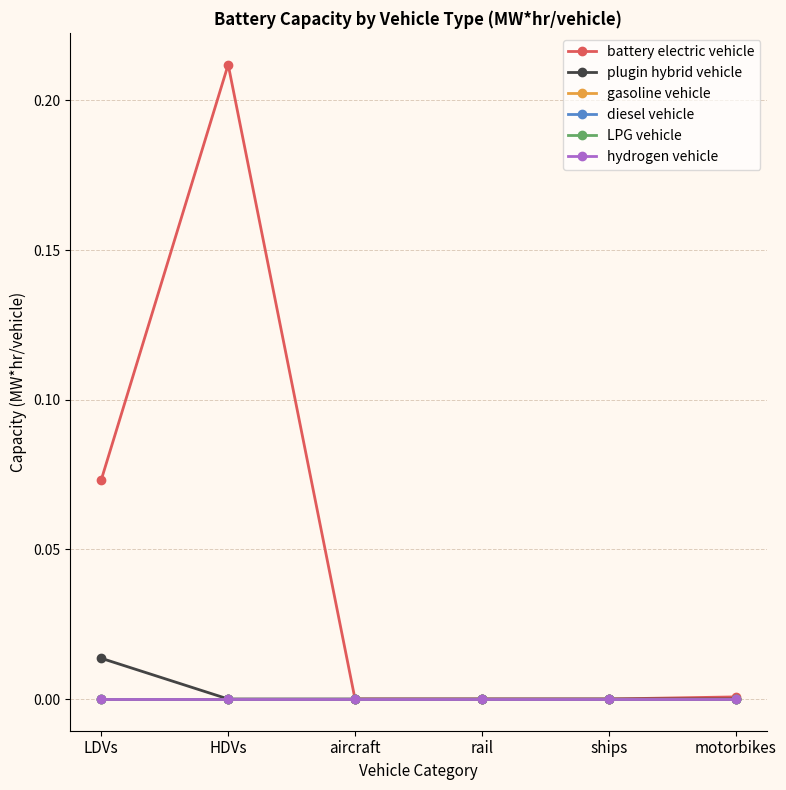

Which has a higher value, rail or aircraft?

rail